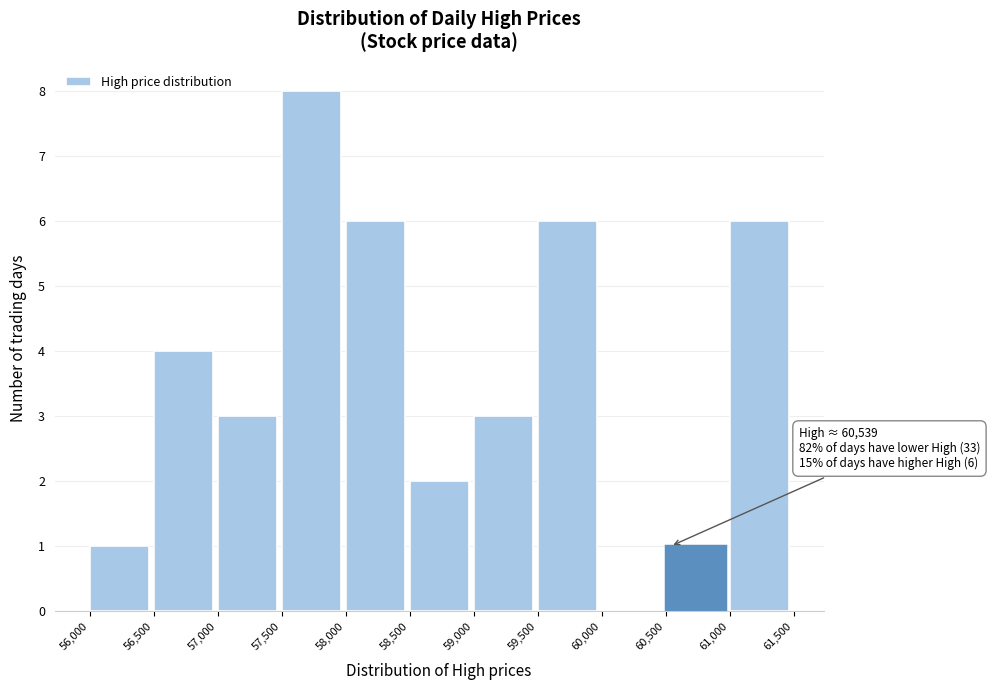

Which range on the x-axis has the tallest bar?

57,500 to 58,000